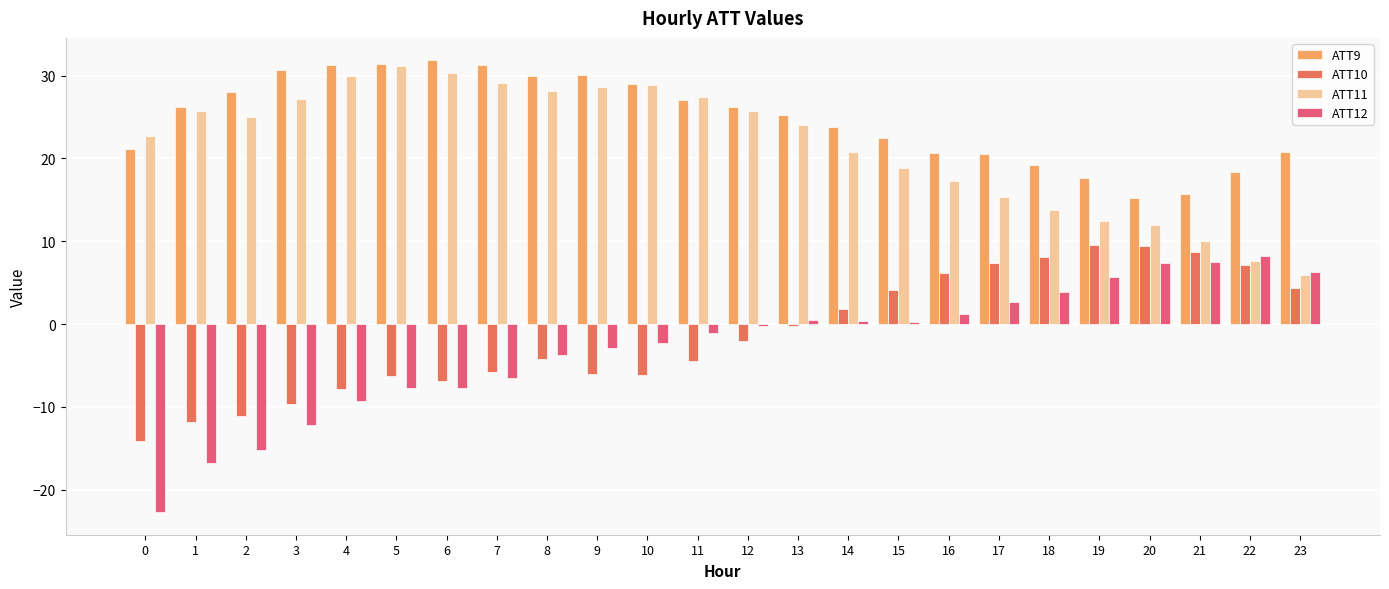

What is the difference between the ATT12 values at 16 and 5?

8.9